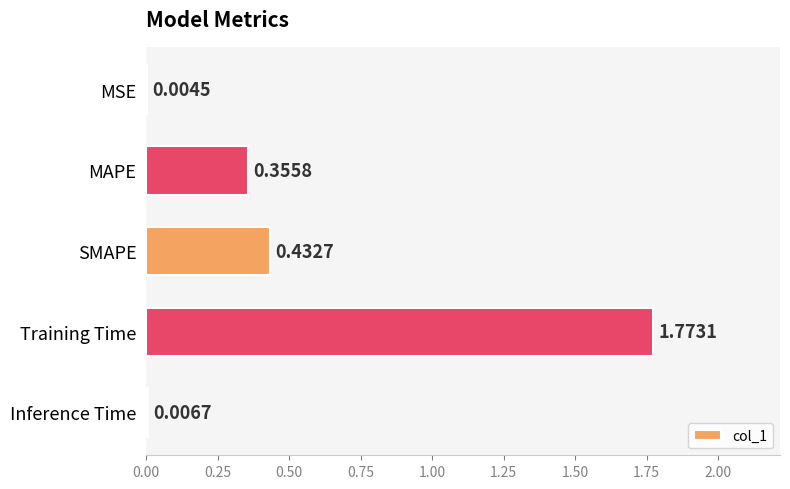

Which has a higher value, MAPE or SMAPE?

SMAPE